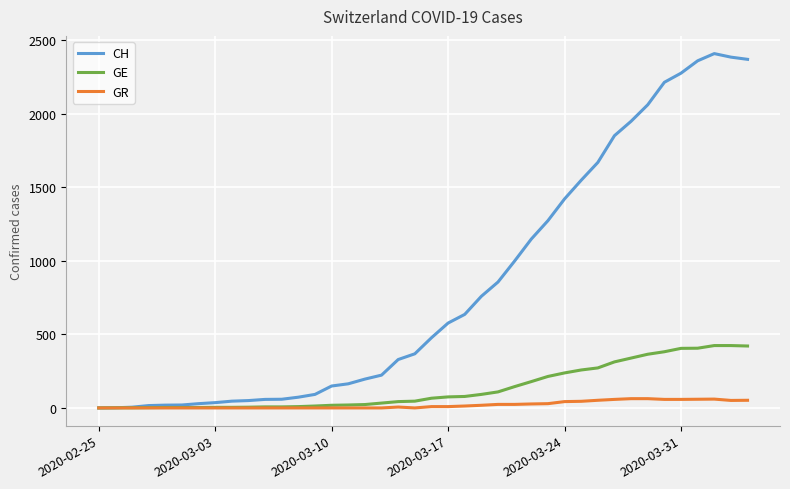

Which series has the largest range (max minus min)?

CH